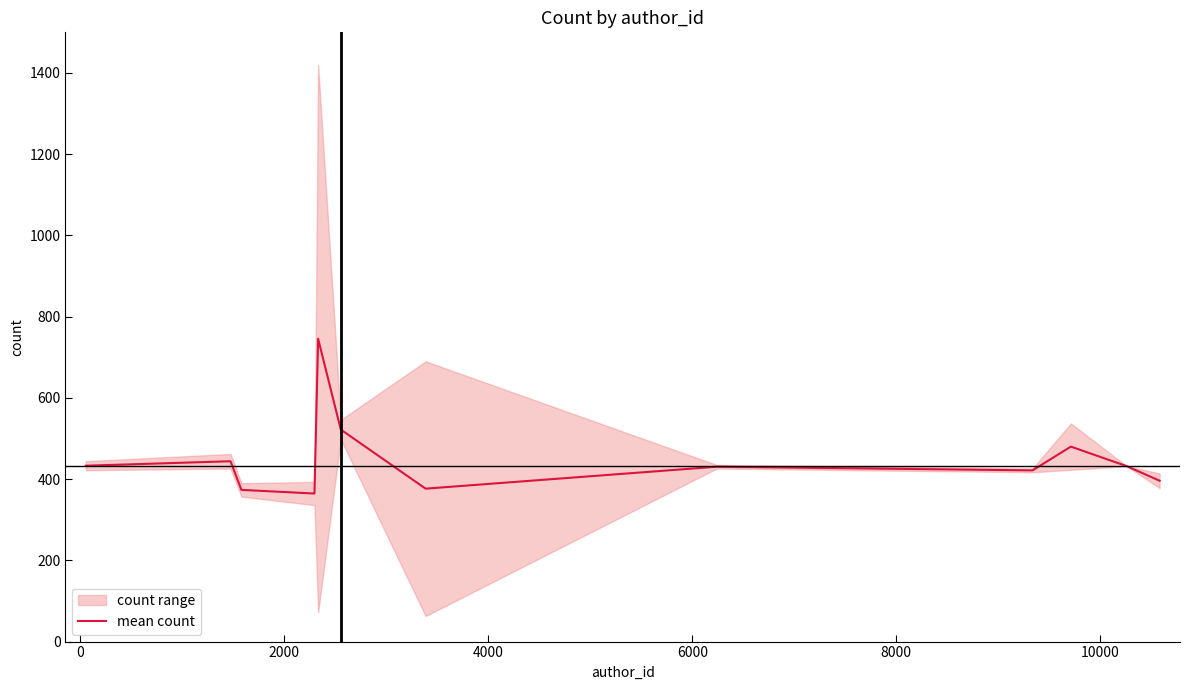

What is the maximum value for mean count?

745.5